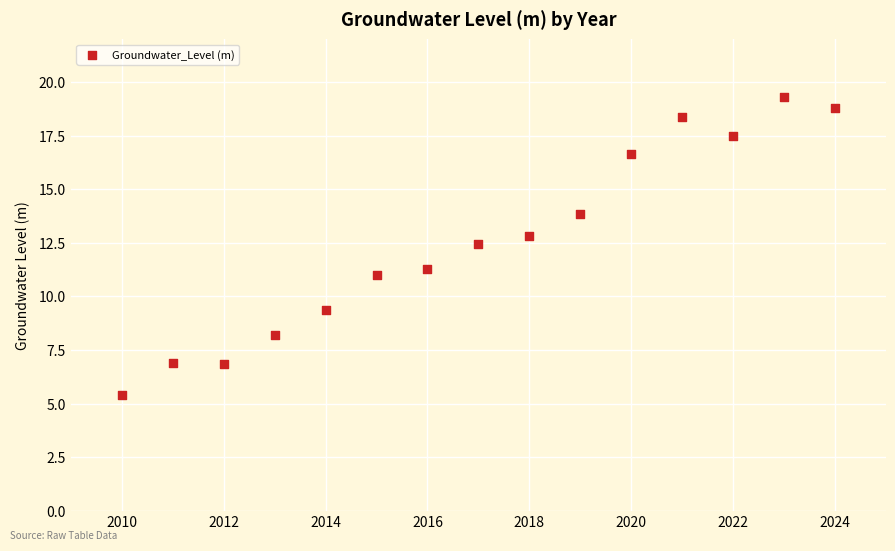

What Y value in the scatter plot is closest to 12?

12.5